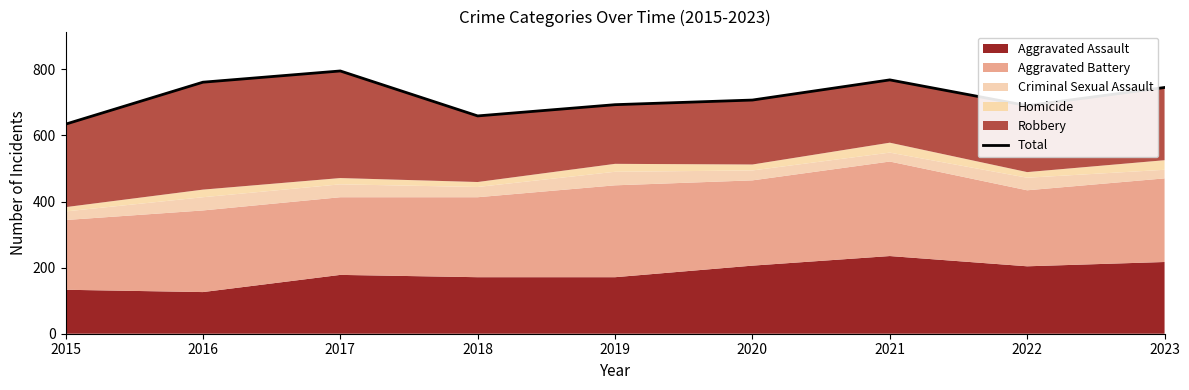

Reading left to right, transcribe all the data shown in this chart.

634	761	795	659	693	707	768	690	745